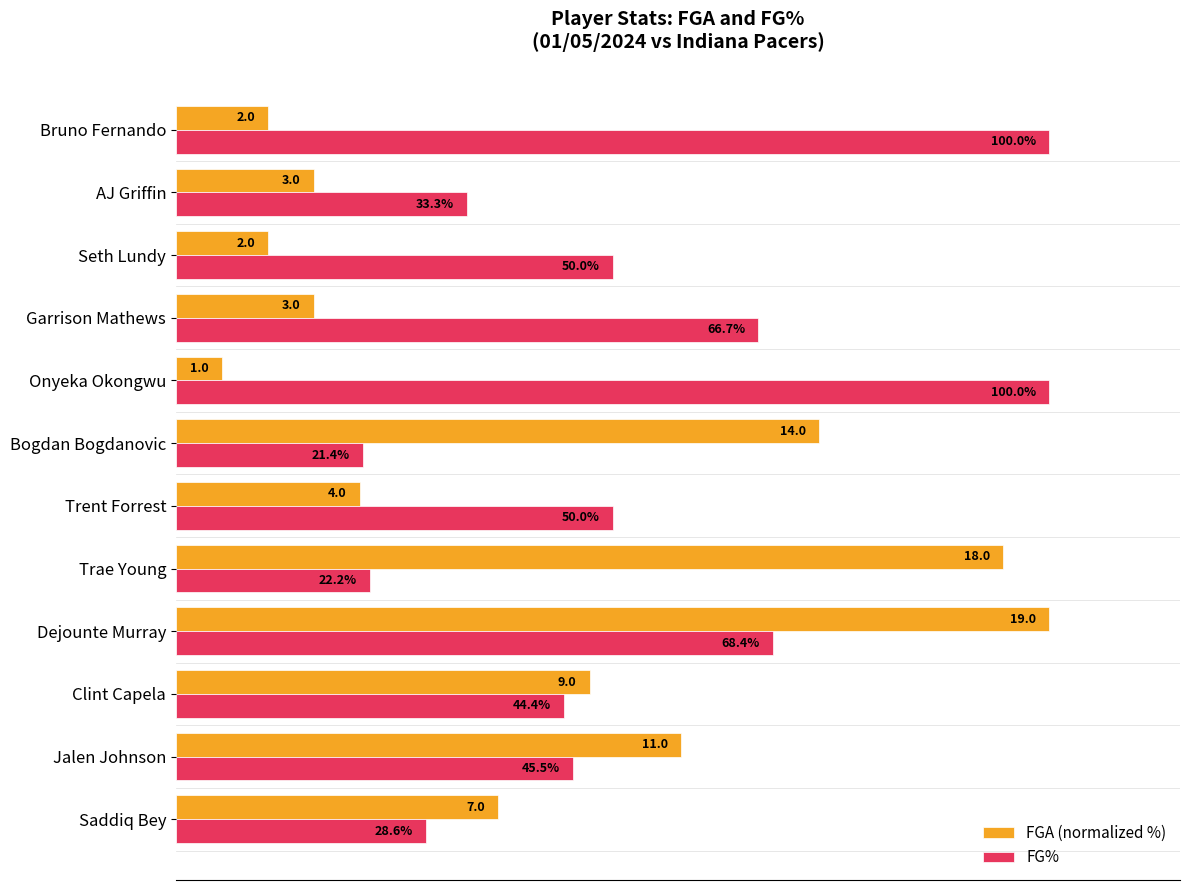

Which label corresponds to the smallest value in the chart?

Onyeka Okongwu